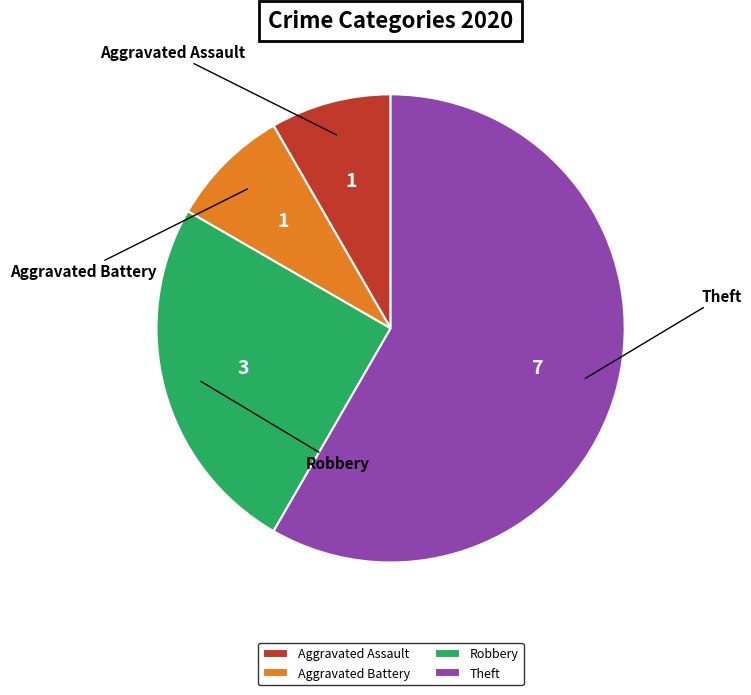

The Theft slice represents 58% of the pie. True or false?

True